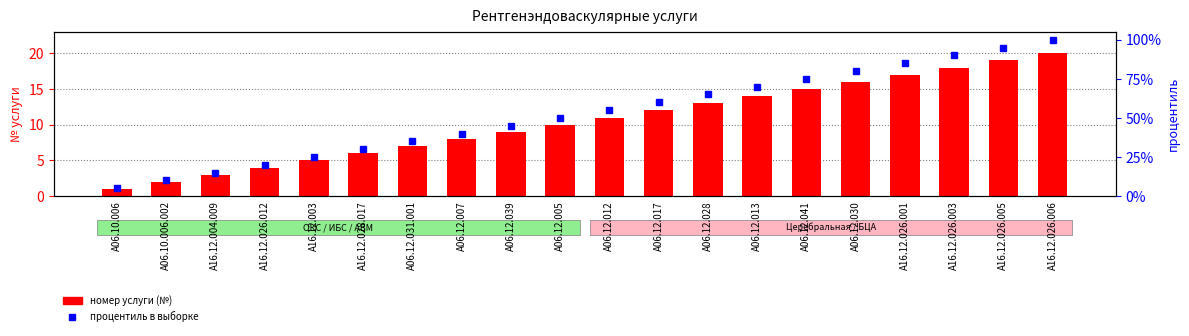

How many groups of bars are there?

20